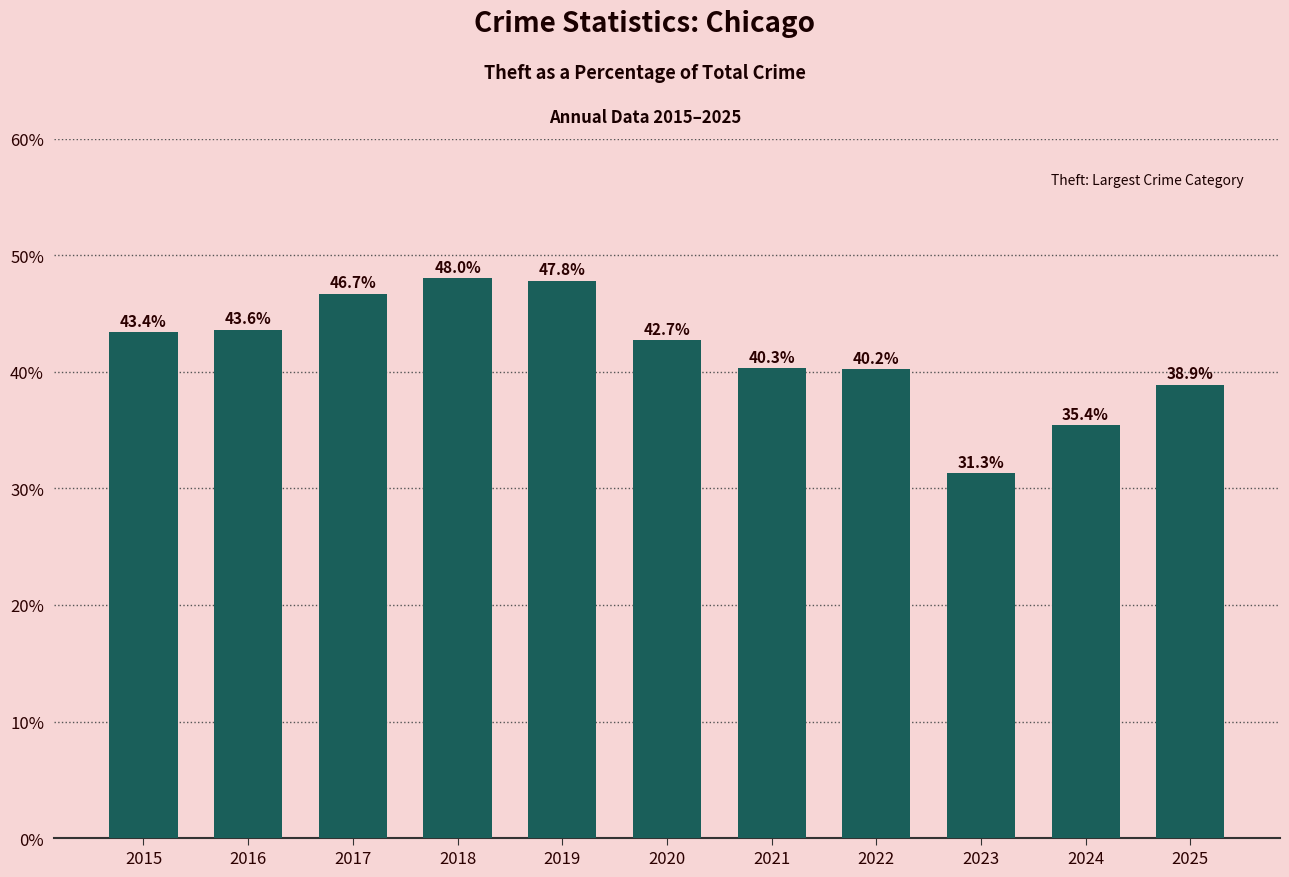

What is the value of the 5th bar from the left?

47.8